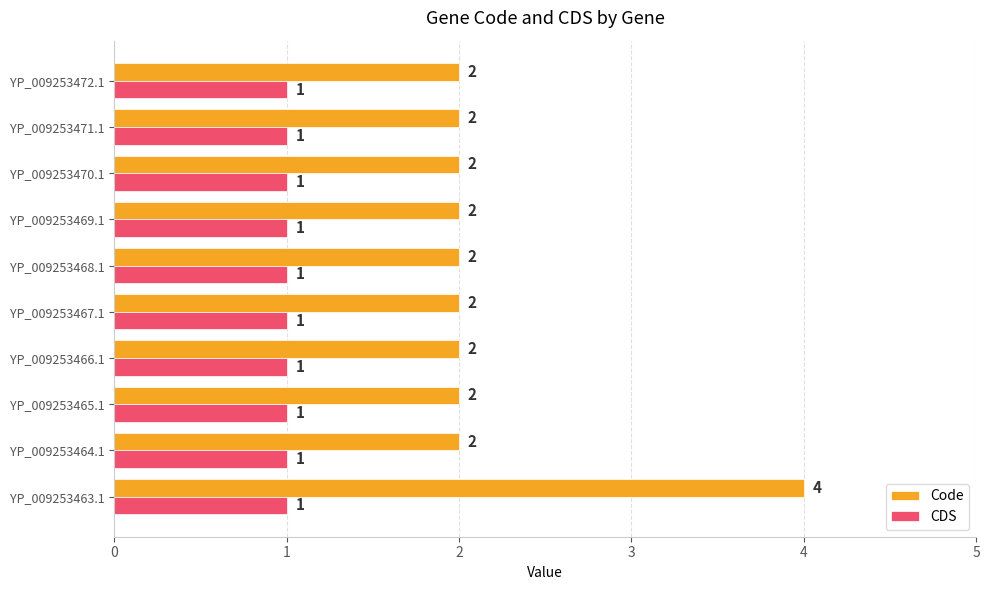

Which series has the widest spread of values?

Code